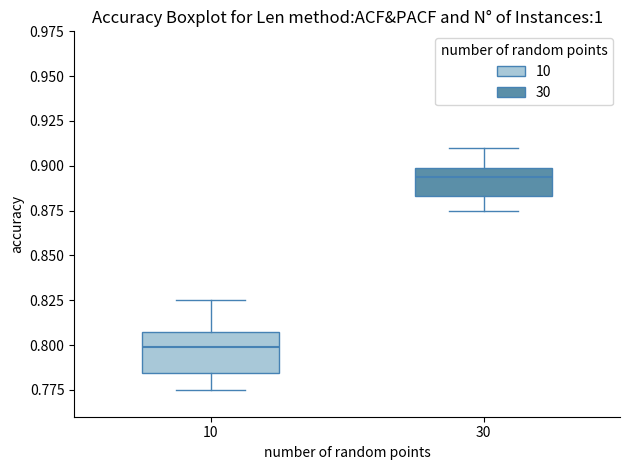

Reading left to right, transcribe this box plot: for each box, give where its median line is, the range the box spans, and where its two whiskers end, as read against the y-axis. The values are not printed on the chart, so give them approximately, as read against the axis.

10: median 0.800, box 0.785 to 0.810, whiskers 0.775 to 0.825
30: median 0.895, box 0.885 to 0.900, whiskers 0.875 to 0.910